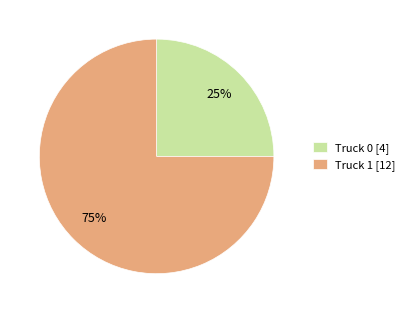

Do Truck 1 and Truck 0 together represent more than half of the pie?

Yes